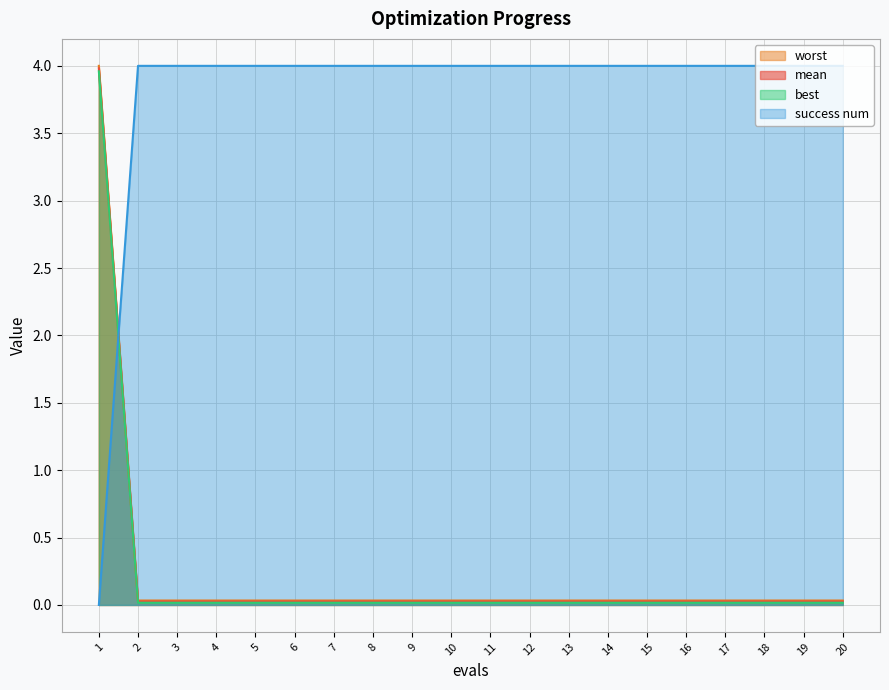

What is the average value of the success num series?

3.8